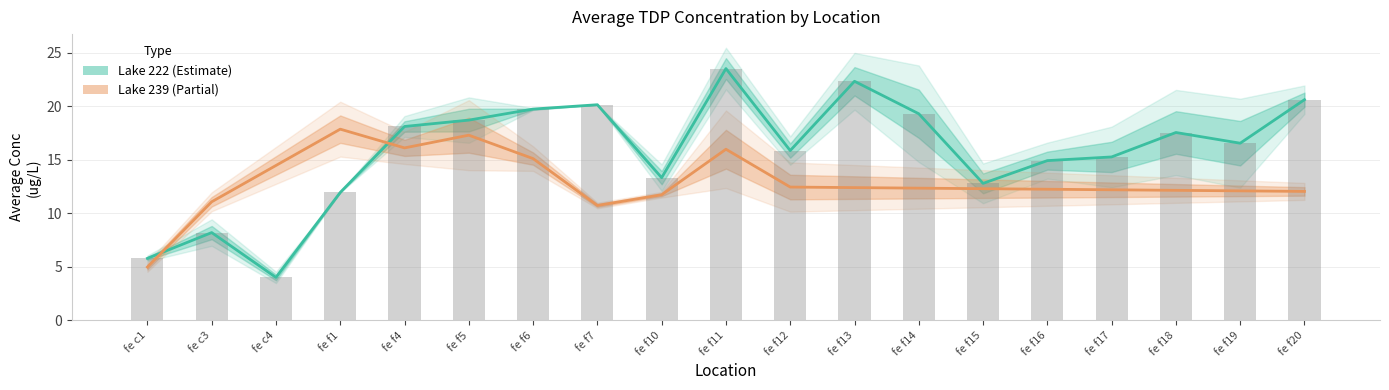

Where does the data first go above 16?

fe f4